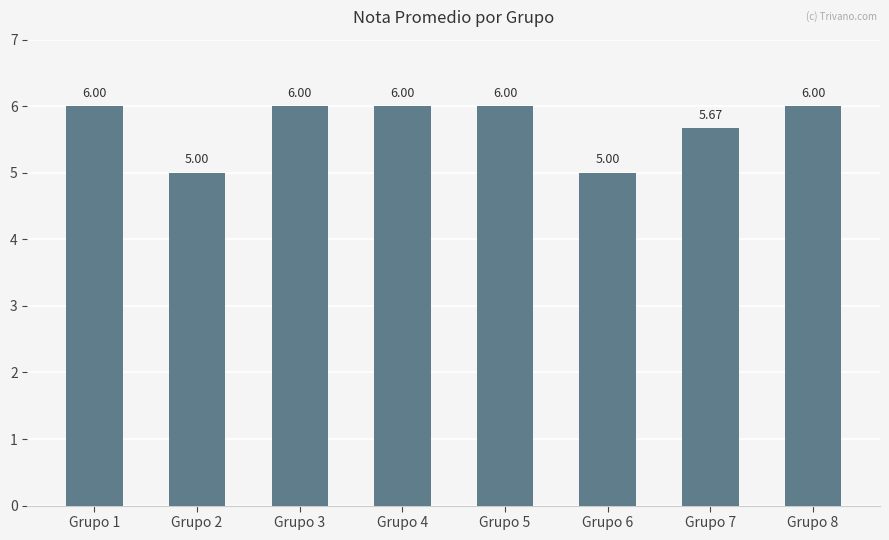

The chart shows a value of 8.5 at Grupo 8. True or false?

False